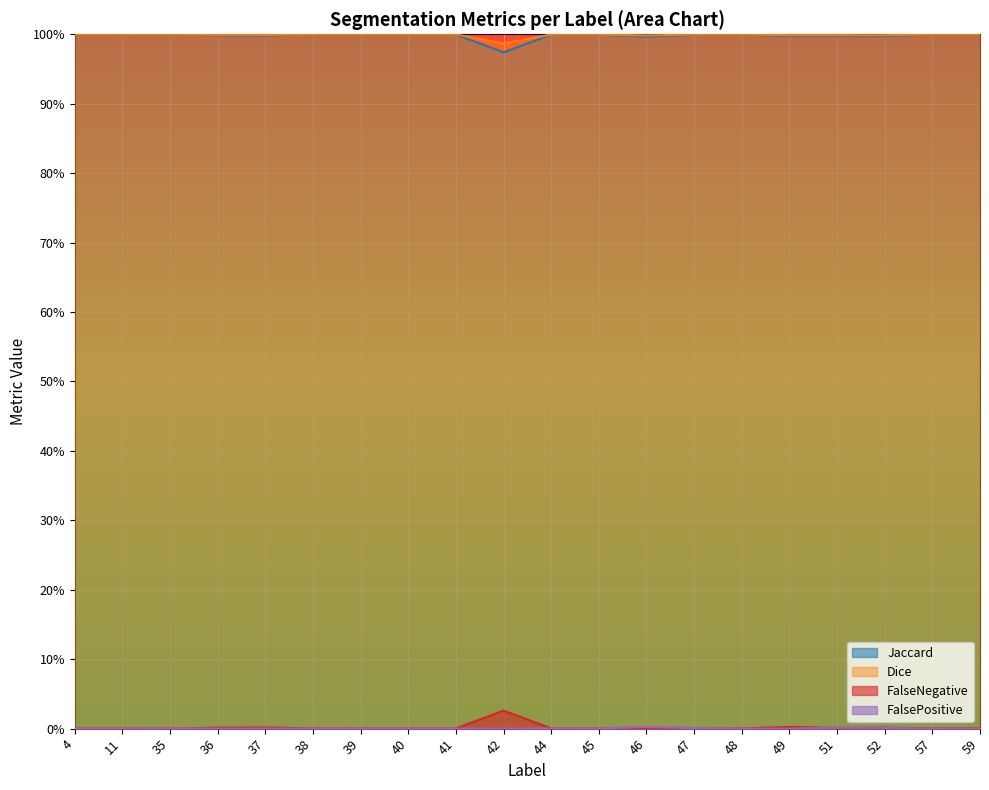

List the series in order of their peak value, lowest first.

FalsePositive, FalseNegative, Jaccard, Dice